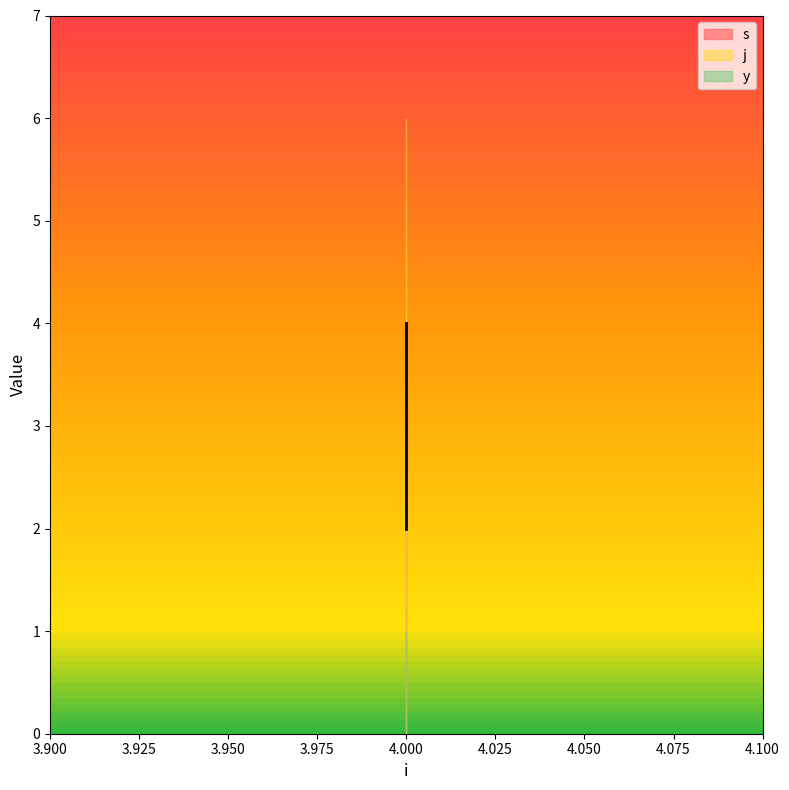

Which label corresponds to the smallest value in the chart?

4